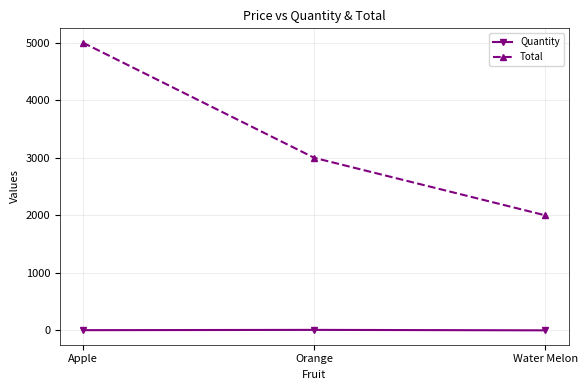

Which series has the largest range (max minus min)?

Total